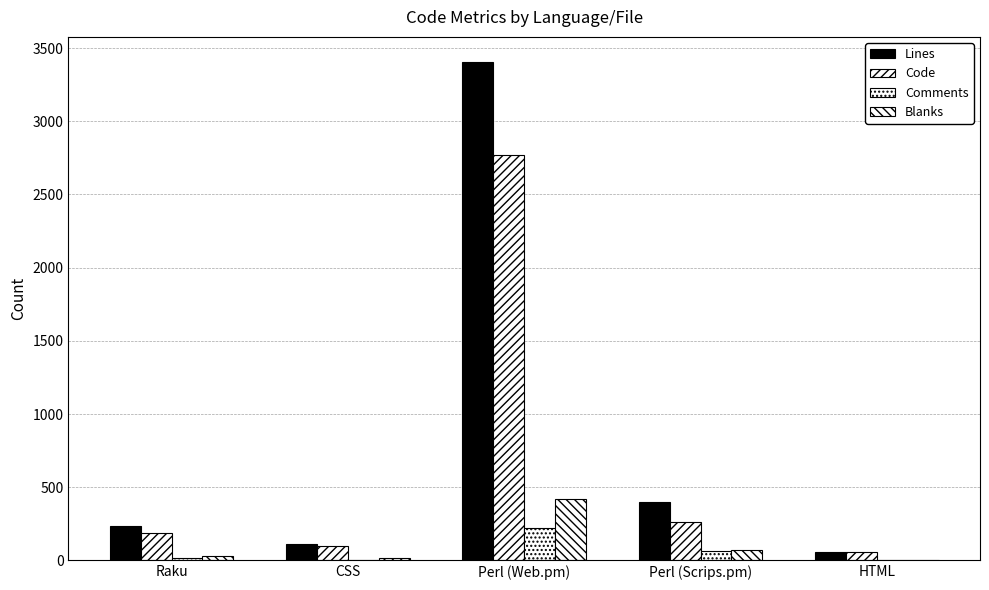

At how many categories does at least one series exceed 790?

1